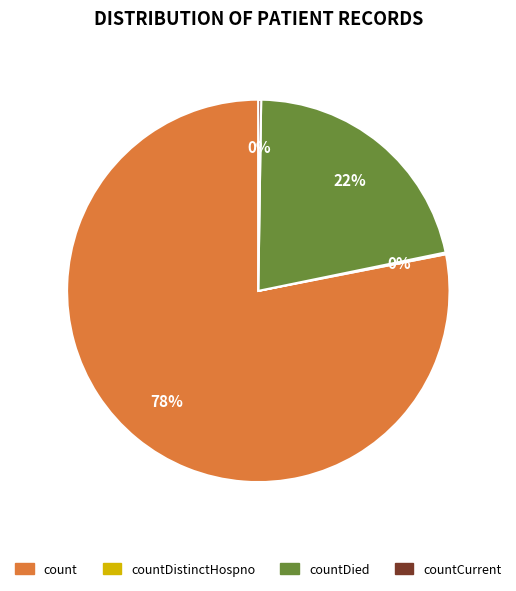

Is there a majority slice in this chart?

Yes